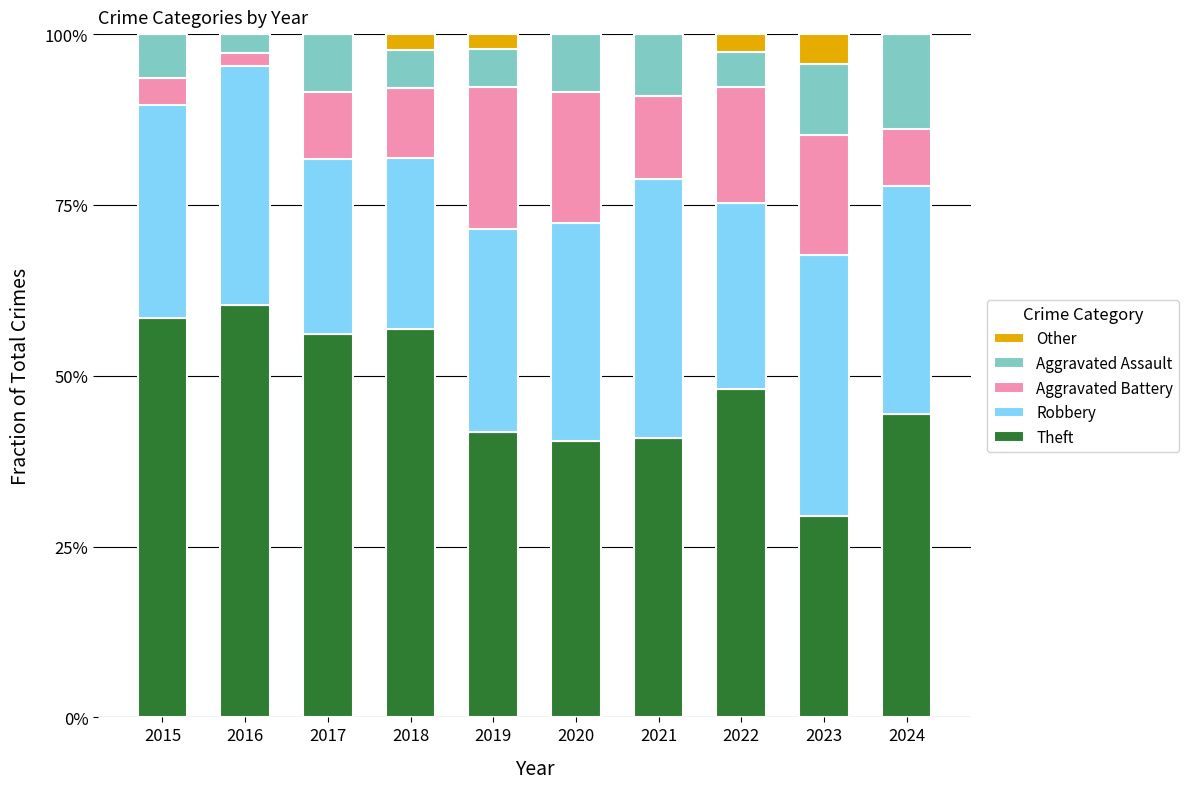

What are all the series names shown in the legend?

Other, Aggravated Assault, Aggravated Battery, Robbery, Theft